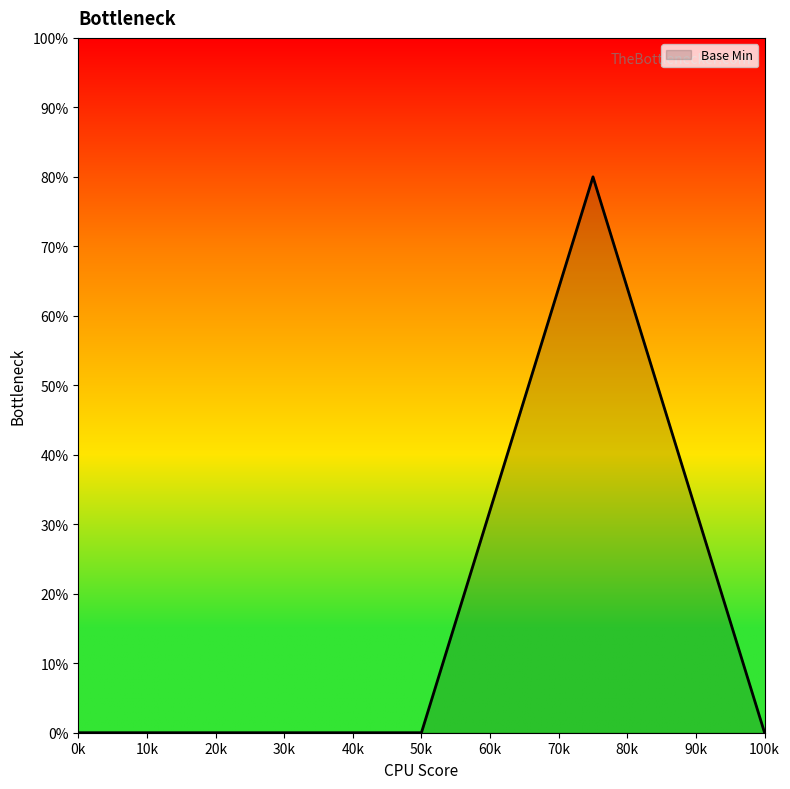

What is the average value?

16